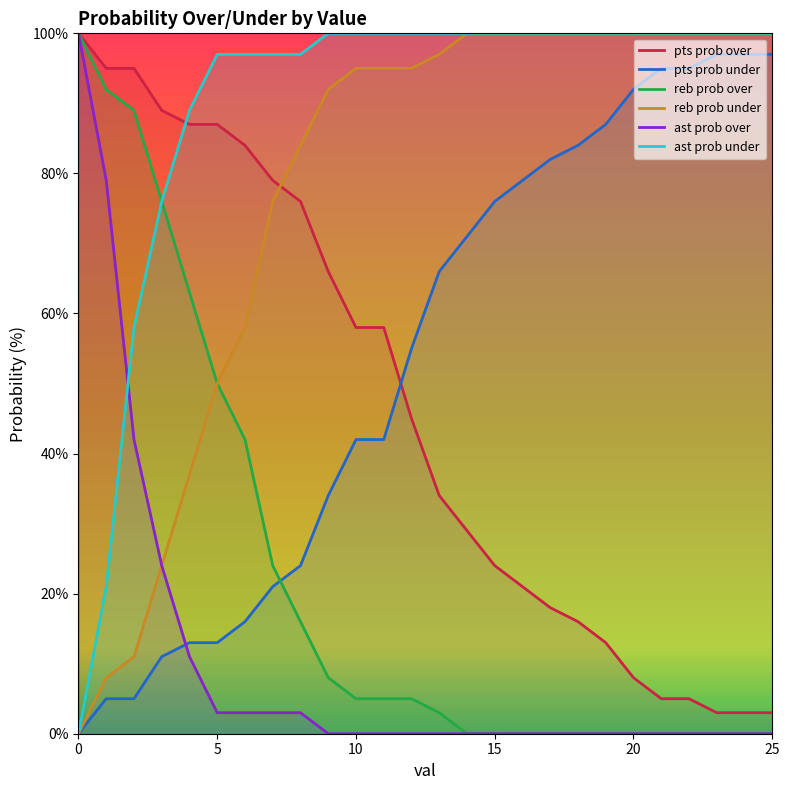

How many intersections are there between ast prob over and pts prob under?

1